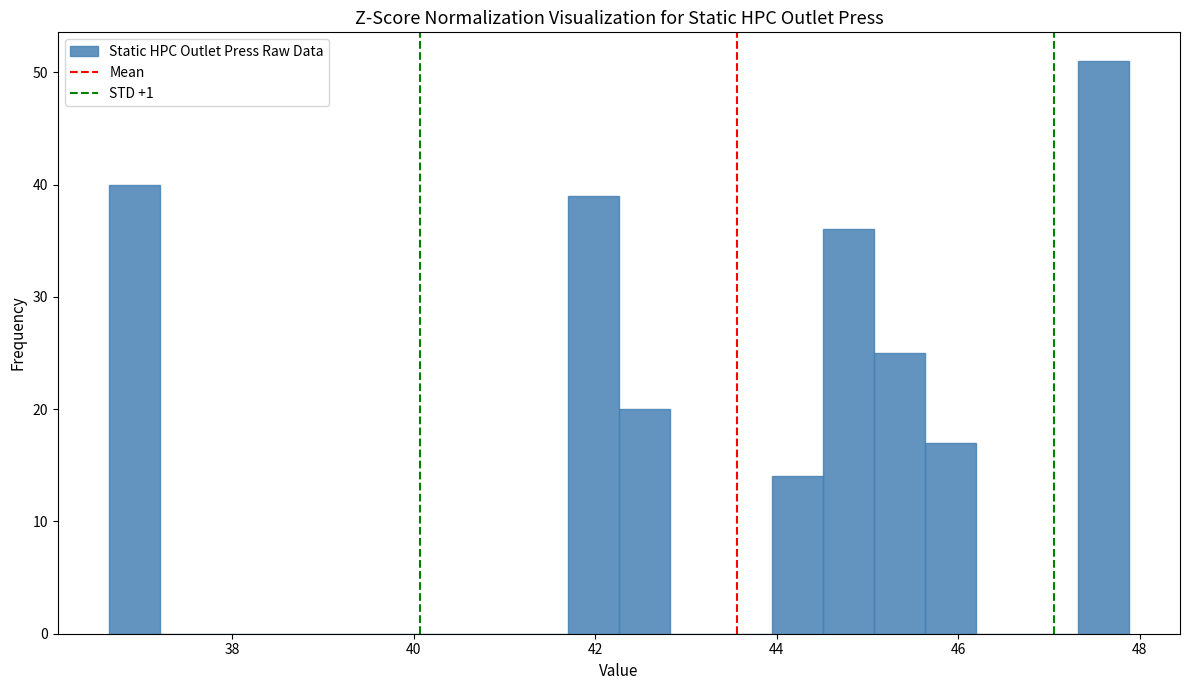

Read against the x-axis, roughly where is the centre of the tallest bar?

47.6